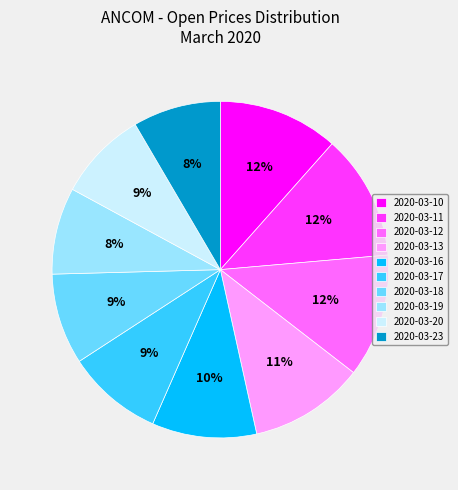

Which has a higher value, 2020-03-12 or 2020-03-16?

2020-03-12